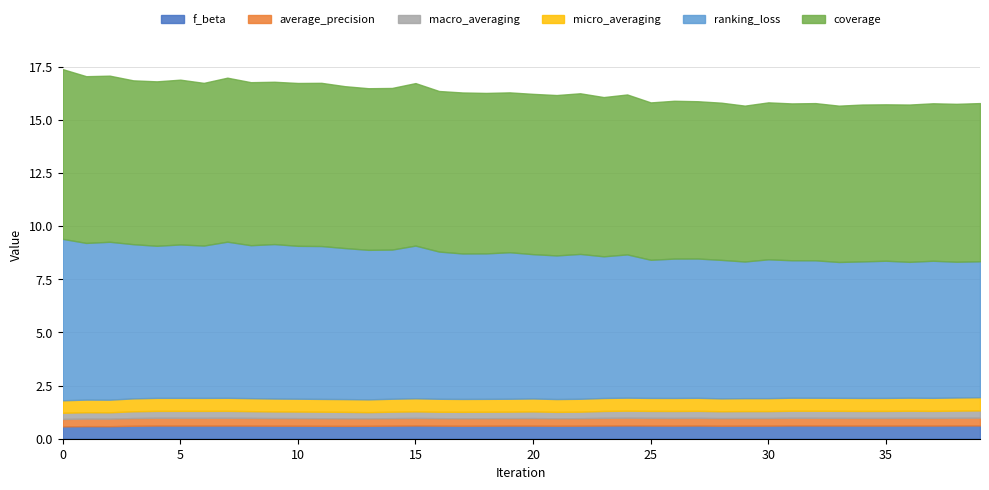

What is the difference between the highest and lowest values at 24?

7.2